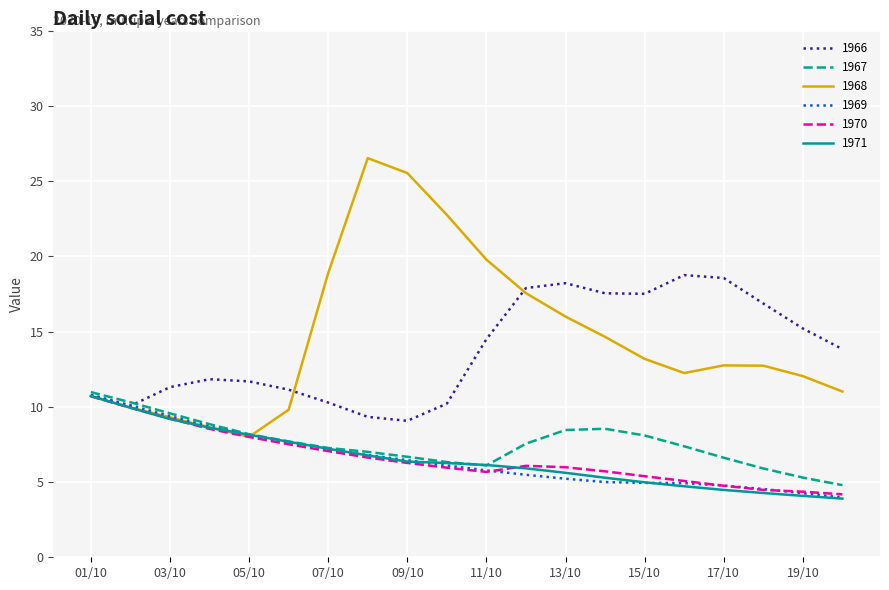

Which series has the widest spread of values?

1968